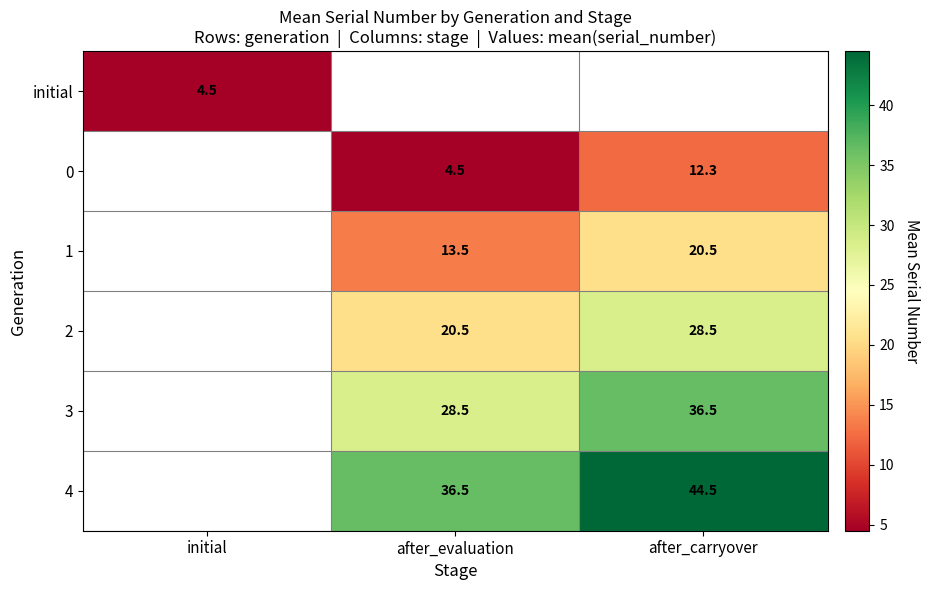

The value of 2 at after_evaluation is 20.5. True or false?

True